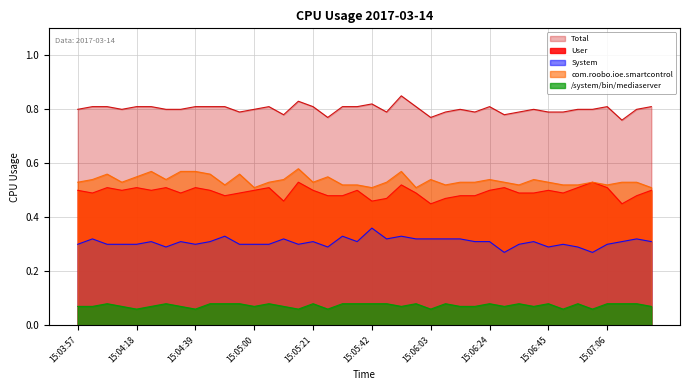

Reading right to left, what are all the values shown in this chart?

User: 0.5	0.5	0.5	0.5	0.5	0.5	0.5	0.5	0.5	0.5	0.5	0.5	0.5	0.5	0.5	0.5	0.5	0.5	0.5	0.5	0.5	0.5	0.5	0.5	0.5	0.5	0.5	0.5	0.5	0.5	0.5	0.5	0.5	0.5	0.5	0.5	0.5	0.5	0.5	0.5
System: 0.3	0.3	0.3	0.3	0.3	0.3	0.3	0.3	0.3	0.3	0.3	0.3	0.3	0.3	0.3	0.3	0.3	0.3	0.3	0.4	0.3	0.3	0.3	0.3	0.3	0.3	0.3	0.3	0.3	0.3	0.3	0.3	0.3	0.3	0.3	0.3	0.3	0.3	0.3	0.3
Total: 0.8	0.8	0.8	0.8	0.8	0.8	0.8	0.8	0.8	0.8	0.8	0.8	0.8	0.8	0.8	0.8	0.8	0.8	0.8	0.8	0.8	0.8	0.8	0.8	0.8	0.8	0.8	0.8	0.8	0.8	0.8	0.8	0.8	0.8	0.8	0.8	0.8	0.8	0.8	0.8
com.roobo.ioe.smartcontrol: 0.5	0.5	0.5	0.5	0.5	0.5	0.5	0.5	0.5	0.5	0.5	0.5	0.5	0.5	0.5	0.5	0.5	0.6	0.5	0.5	0.5	0.5	0.6	0.5	0.6	0.5	0.5	0.5	0.6	0.5	0.6	0.6	0.6	0.5	0.6	0.6	0.5	0.6	0.5	0.5
/system/bin/mediaserver: 0.1	0.1	0.1	0.1	0.1	0.1	0.1	0.1	0.1	0.1	0.1	0.1	0.1	0.1	0.1	0.1	0.1	0.1	0.1	0.1	0.1	0.1	0.1	0.1	0.1	0.1	0.1	0.1	0.1	0.1	0.1	0.1	0.1	0.1	0.1	0.1	0.1	0.1	0.1	0.1